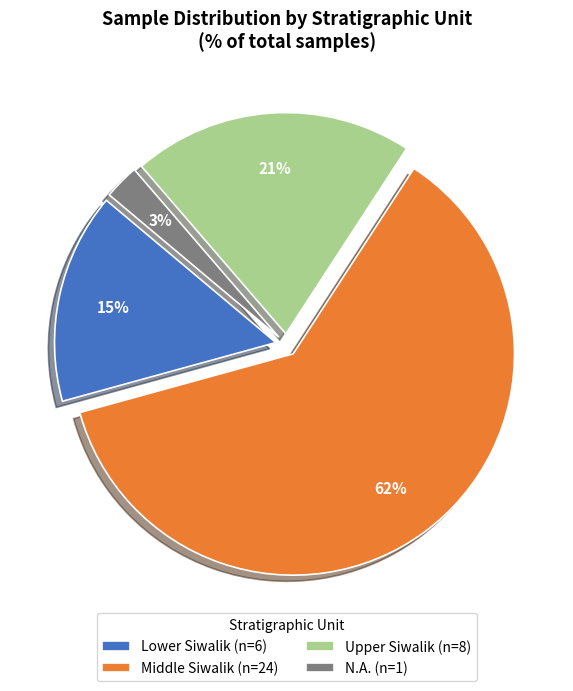

Is it true that Upper Siwalik (n=8) is 32% of the pie?

False